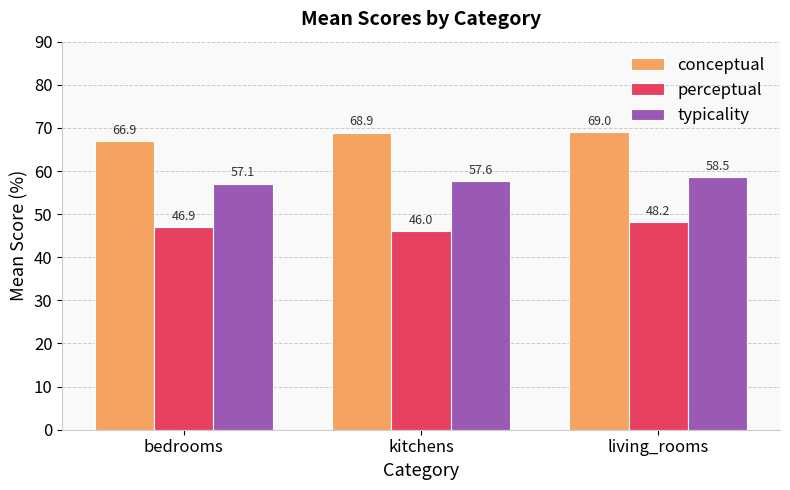

Which series changed the most between bedrooms and living_rooms?

conceptual